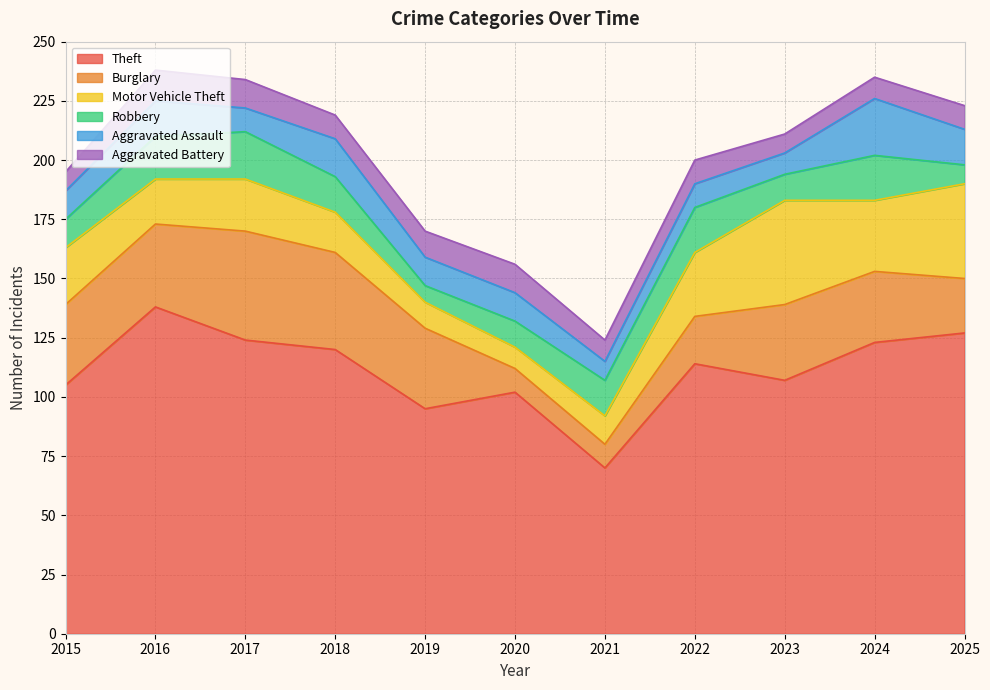

What is the maximum value for Theft?

138